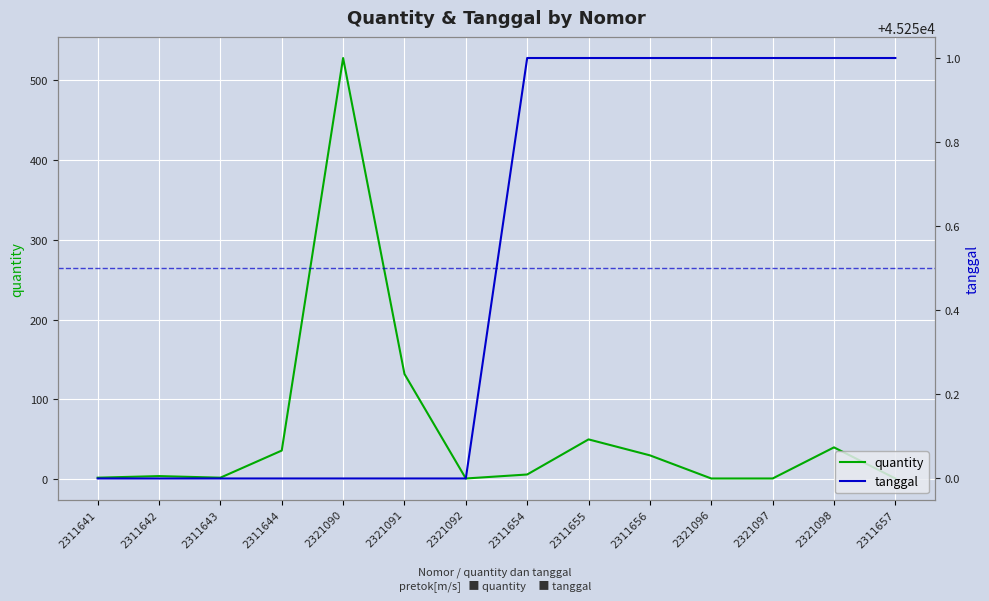

Reading left to right, extract all data points from this chart.

quantity: 2311641=2	2311642=4	2311643=2	2311644=36	2321090=528	2321091=132	2321092=1	2311654=6	2311655=50	2311656=30	2321096=1	2321097=1	2321098=40	2311657=1
tanggal: 2311641=45250	2311642=45250	2311643=45250	2311644=45250	2321090=45250	2321091=45250	2321092=45250	2311654=45251	2311655=45251	2311656=45251	2321096=45251	2321097=45251	2321098=45251	2311657=45251